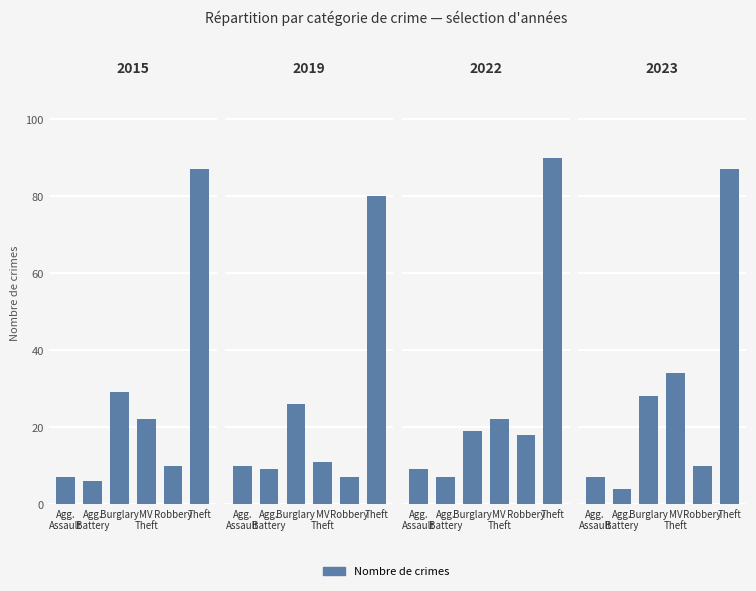

How many values in the 2022 series are below 19?

3